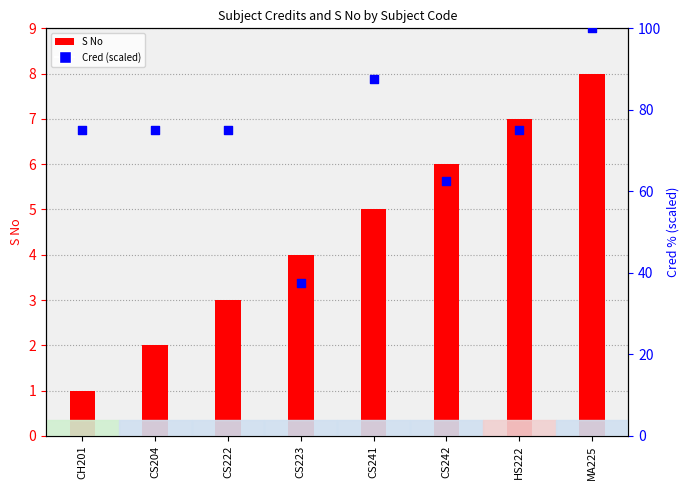

Which series has the widest spread of Y values?

Cred (scaled)